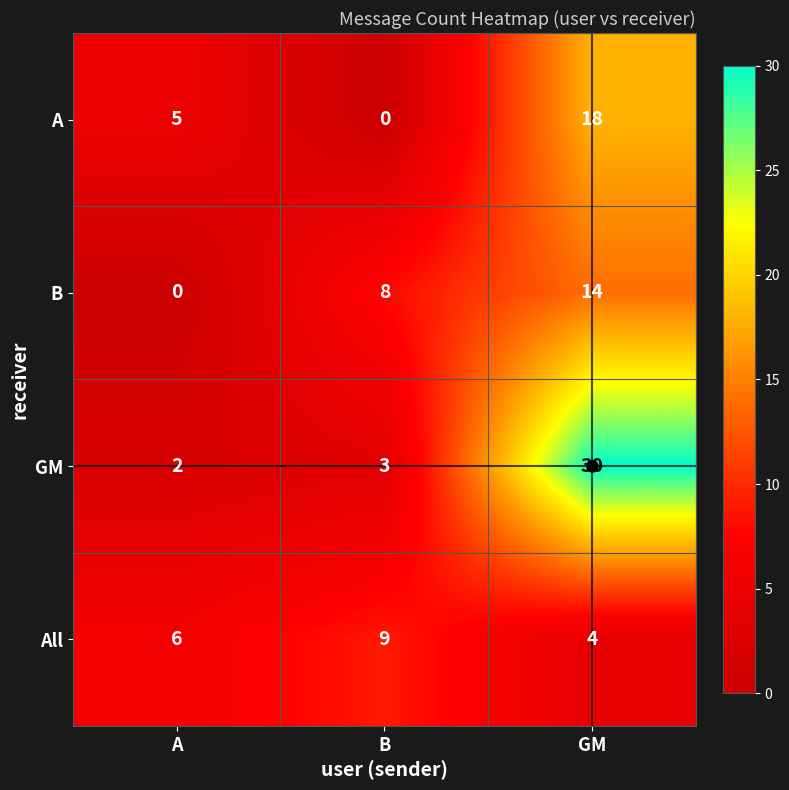

What is the sum of all B values?

22